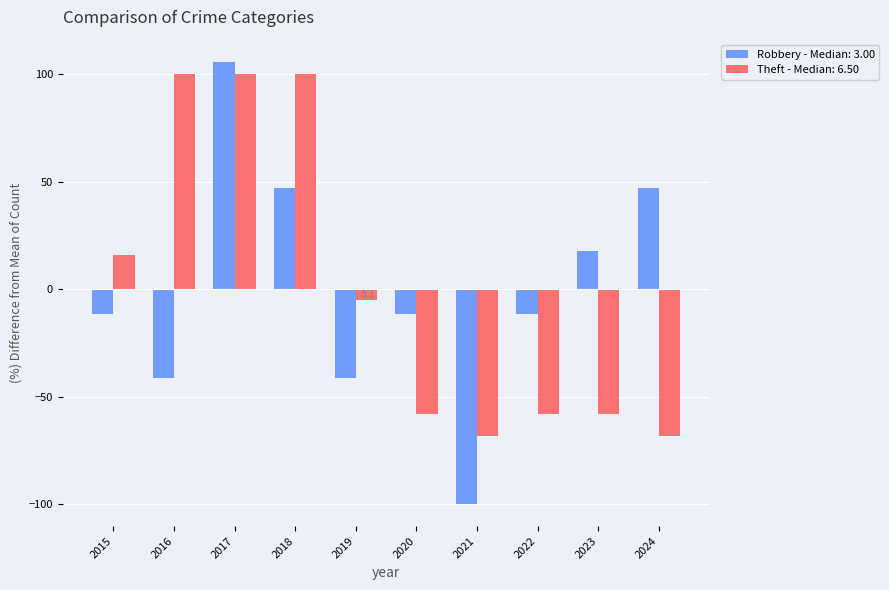

Between 2016 and 2018, which series saw the biggest shift?

Robbery - Median: 3.00